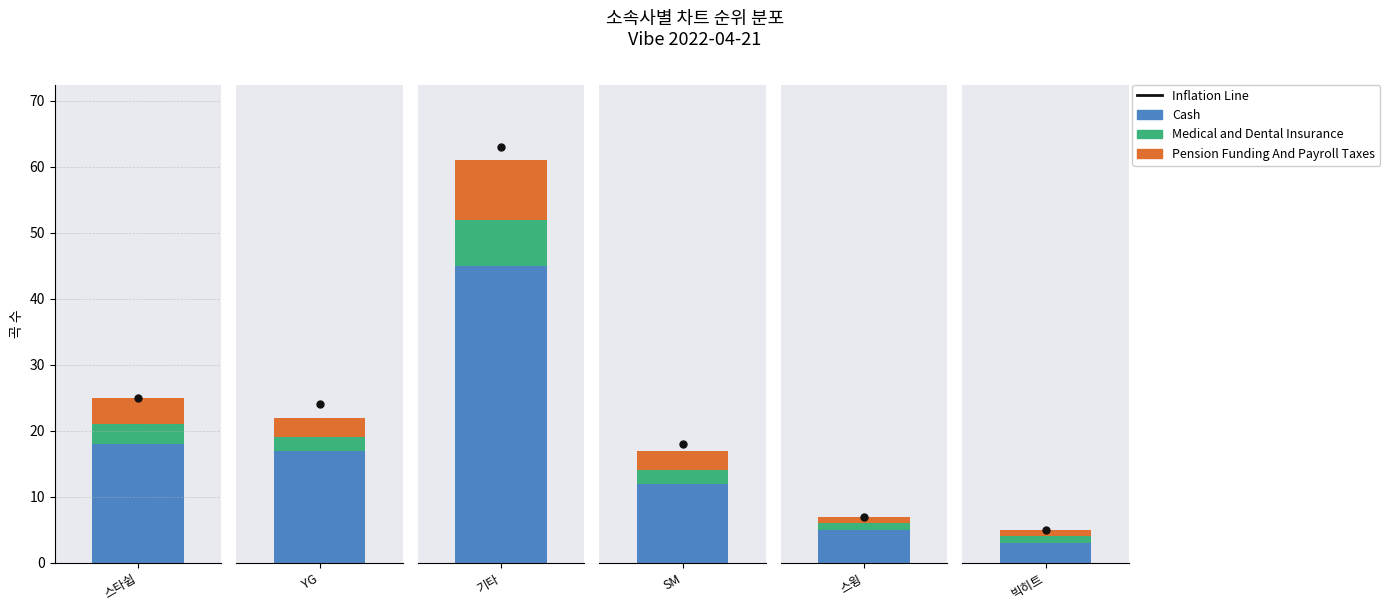

What is the label of the 1st bar from the left?

스타쉽